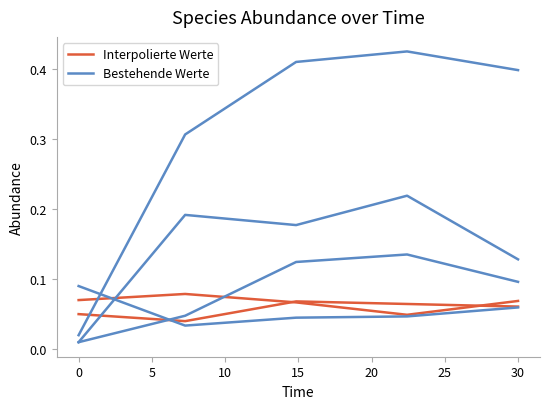

Where is the first local minimum for Bestehende Werte?

5